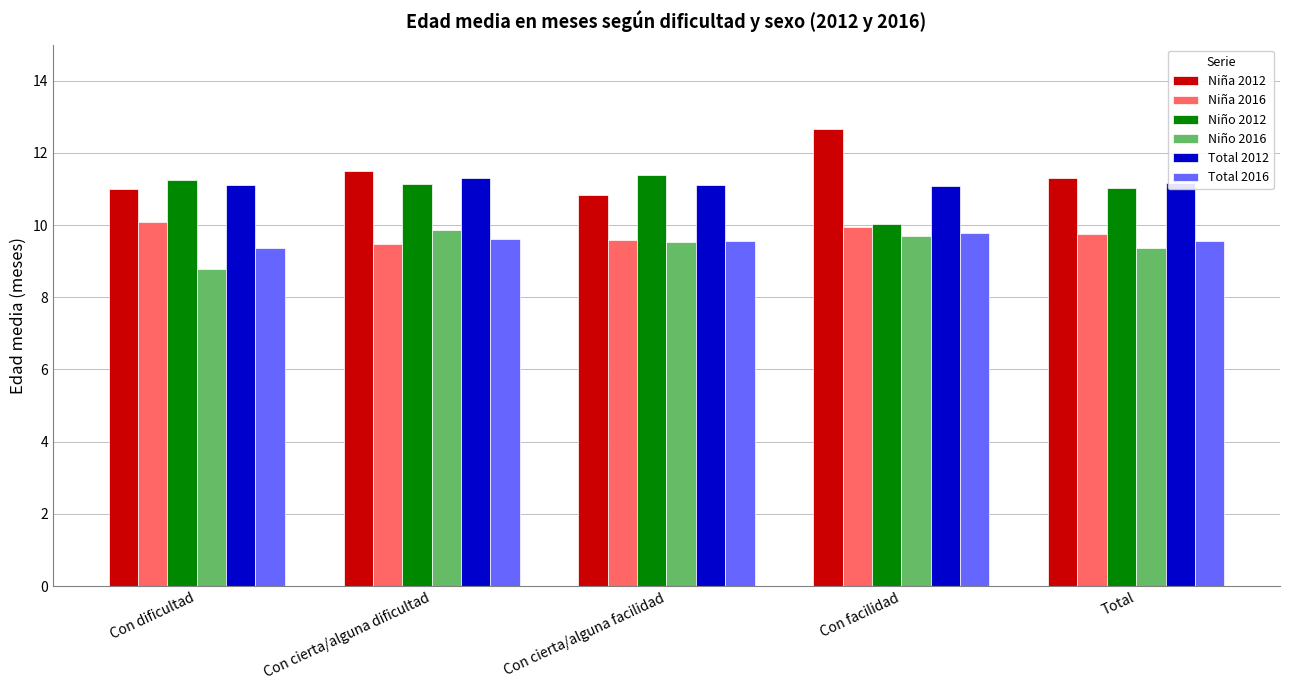

True or false: Niño 2016 has a value of 4.3 at Con facilidad.

False